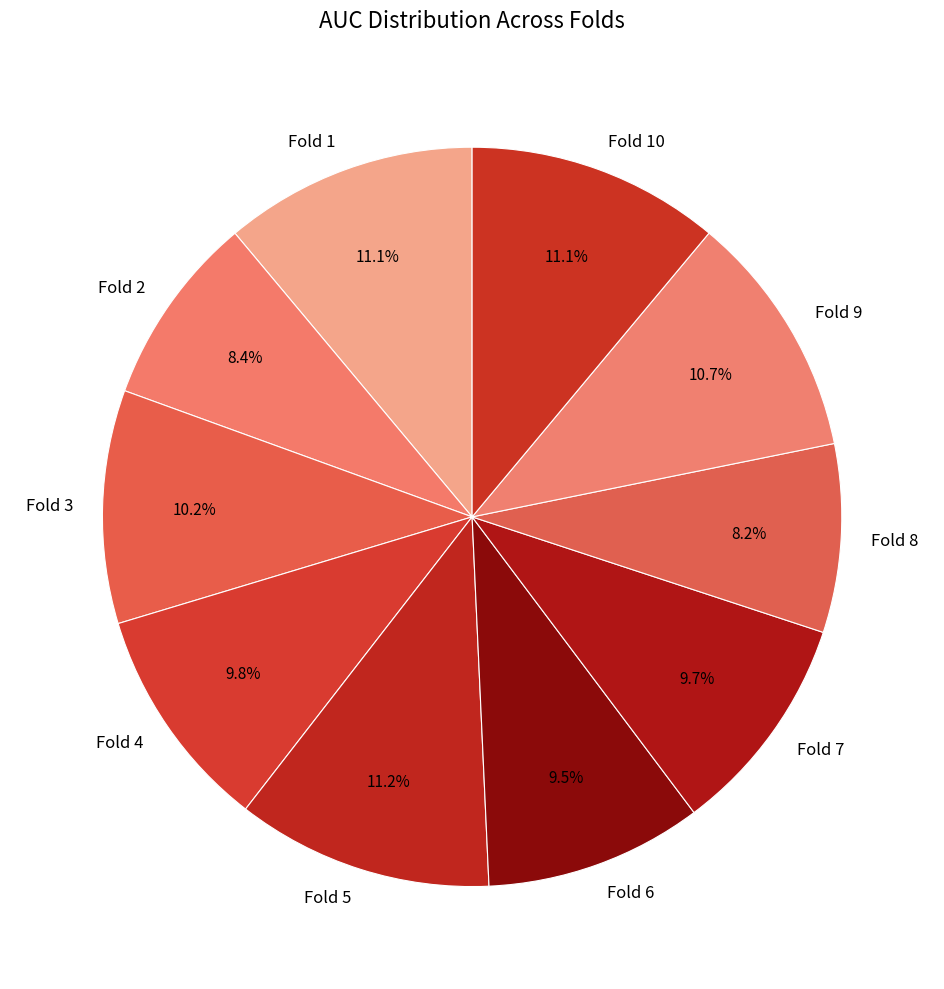

Is the sum of Fold 10 and Fold 1 greater than half?

No